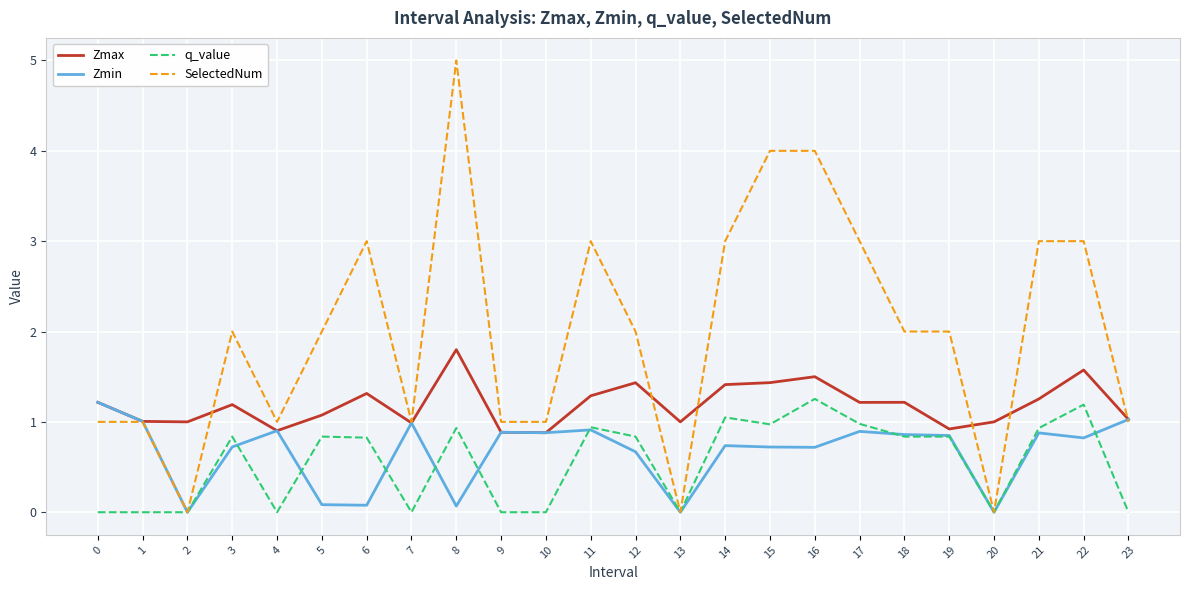

Is it true that SelectedNum equals 1.8 at 6?

False